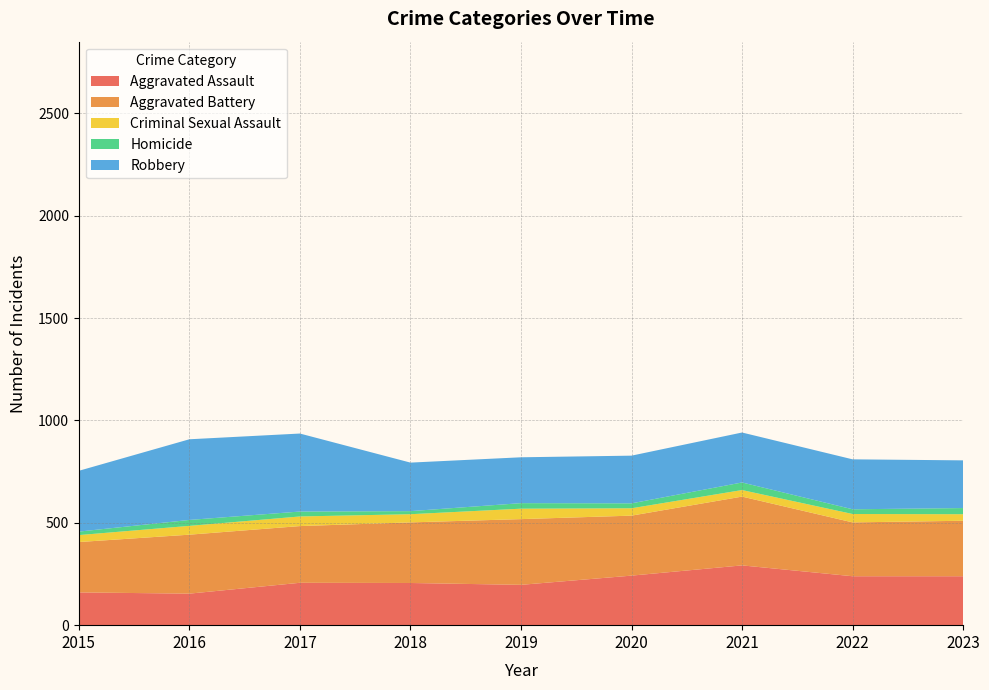

Reading left to right, what are all the values shown in this chart?

Aggravated Assault: 160	154	207	206	197	242	292	239	239
Aggravated Battery: 246	288	277	296	321	293	336	263	271
Criminal Sexual Assault: 34	43	47	40	51	36	32	41	32
Homicide: 17	29	24	15	27	24	37	23	30
Robbery: 297	394	381	237	224	233	244	244	233